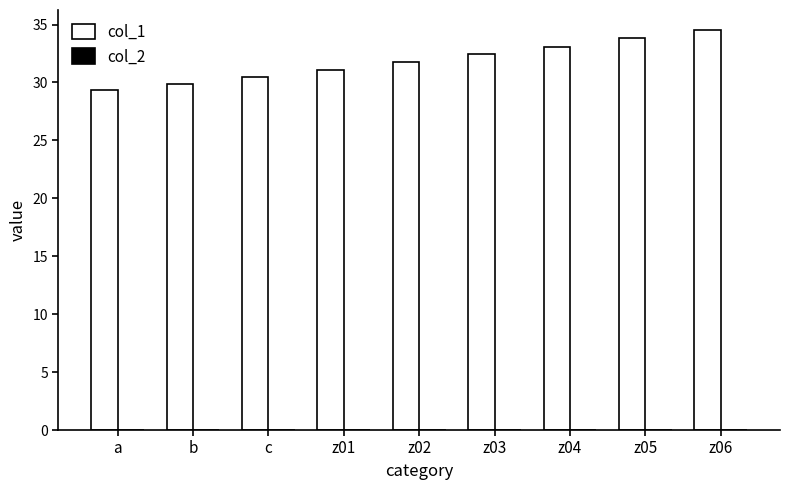

What is the greatest value displayed?

34.5